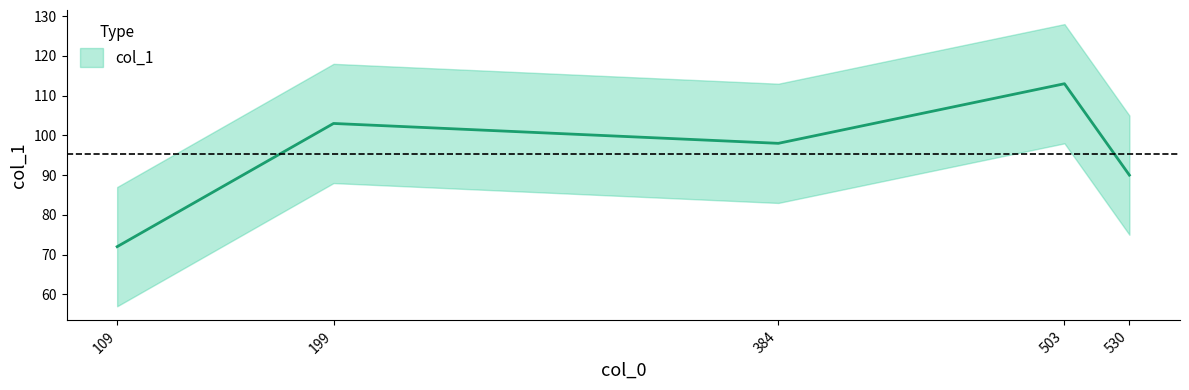

Reading left to right, what are all the values shown in this chart?

109=72	384=98	530=90	199=103	503=113